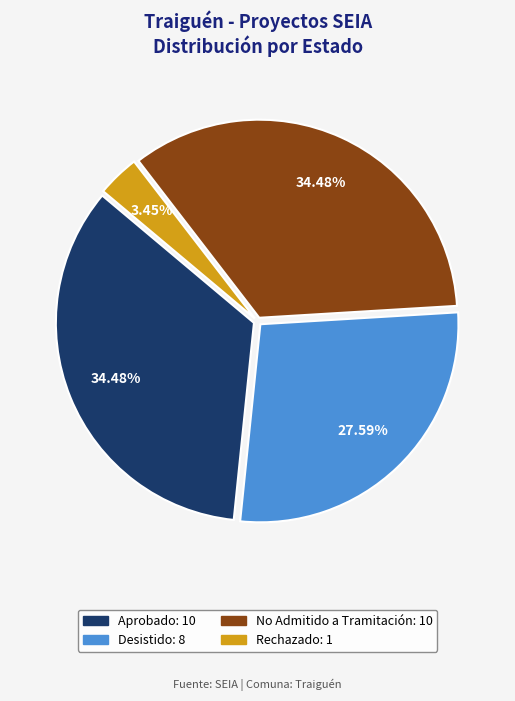

True or false: Aprobado accounts for 22% of the total.

False